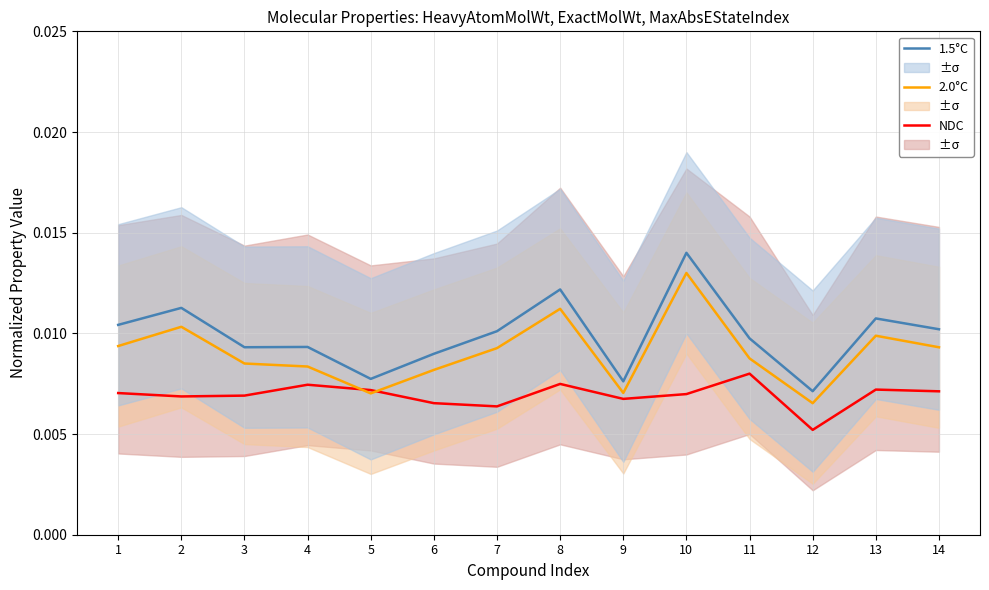

How many interior local valleys does the NDC series have?

4